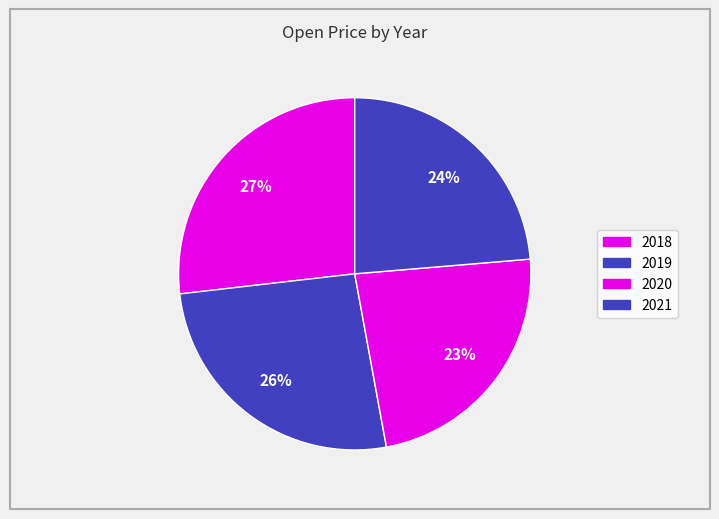

Is there any slice that represents more than half of the pie?

No